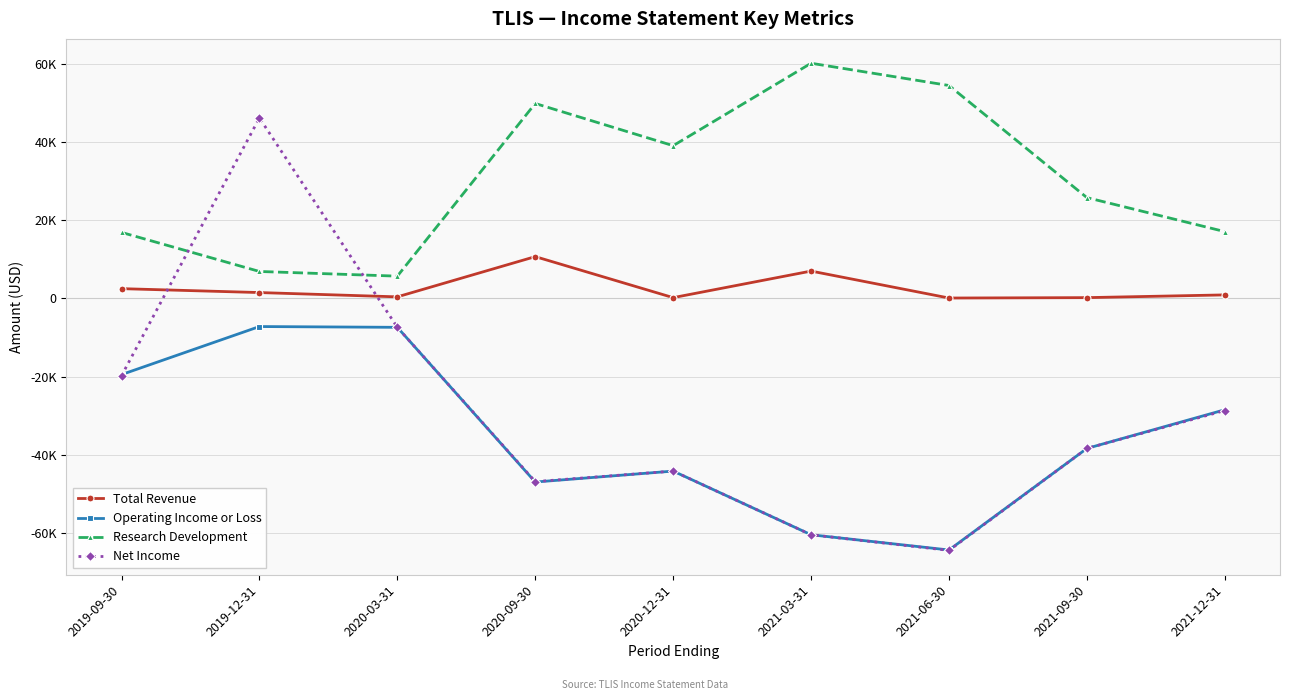

Reading left to right, what are all the values shown in this chart?

Total Revenue: 2500	1500	400	10700	200	7000	100	200	900
Operating Income or Loss: -19500	-7200	-7400	-47000	-44200	-60500	-64400	-38400	-28500
Research Development: 16900	6900	5700	49900	39100	60200	54500	25800	17100
Net Income: -19800	46200	-7400	-46900	-44200	-60500	-64500	-38400	-28700